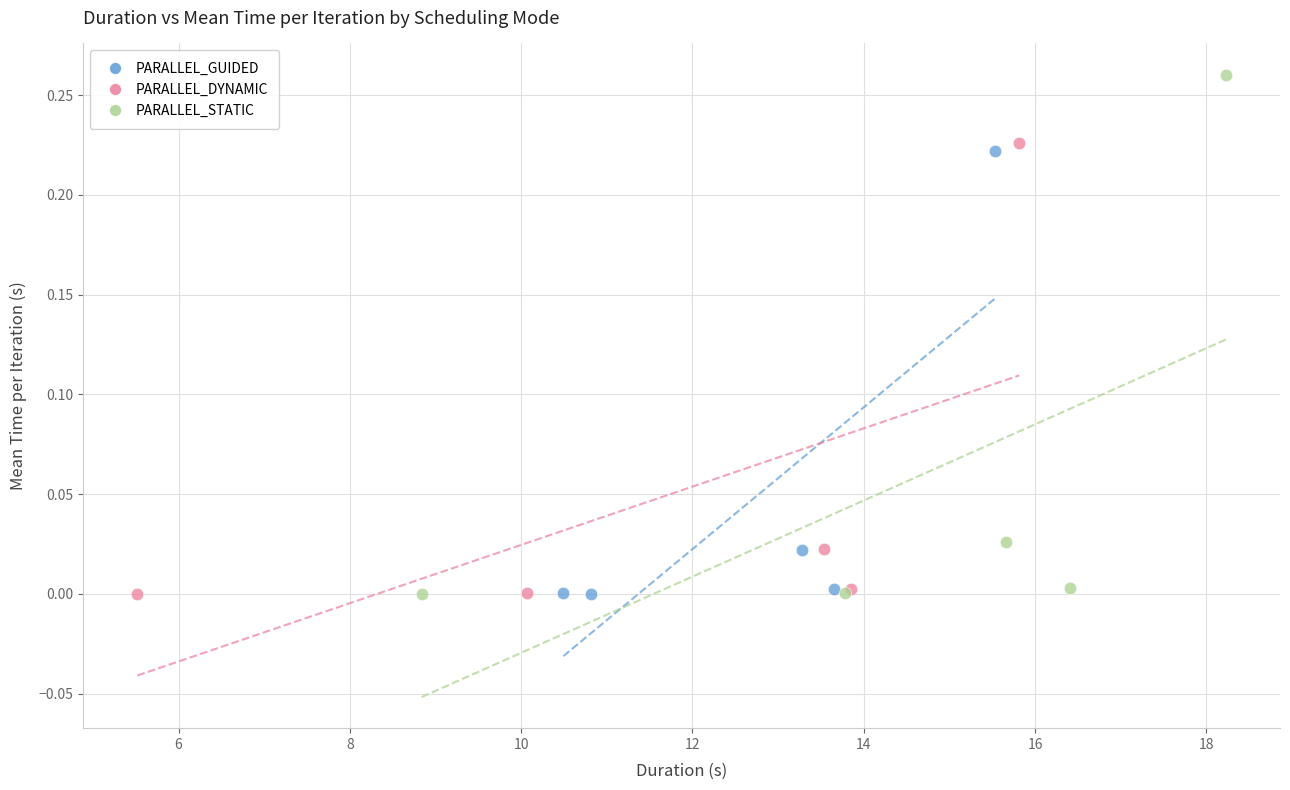

Which series reaches the maximum Y coordinate?

PARALLEL_STATIC